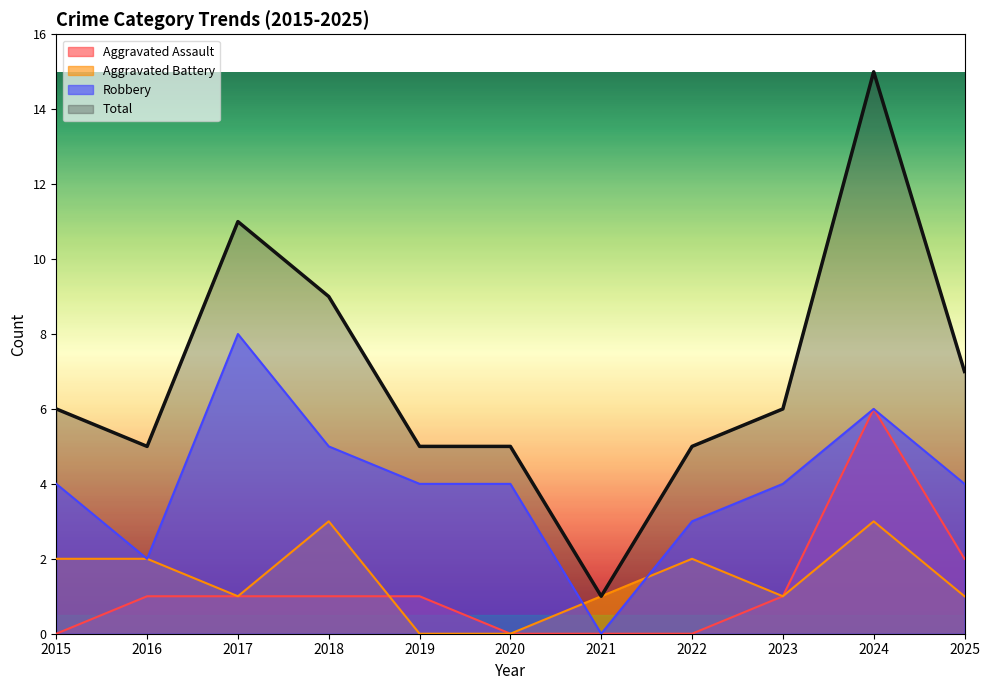

How many series are shown in this chart?

4